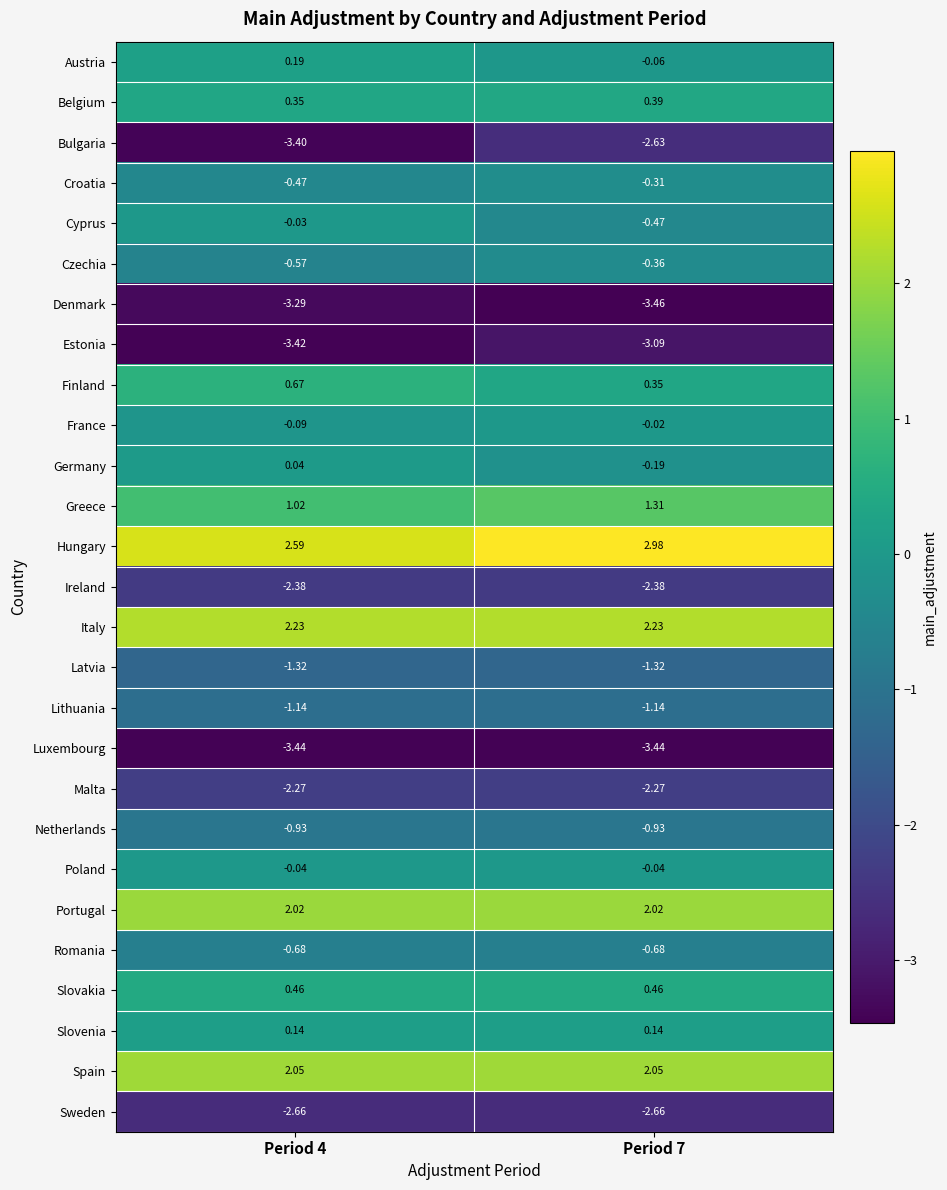

Is the value of Croatia at Period 4 greater than the value of Slovenia at Period 7?

No